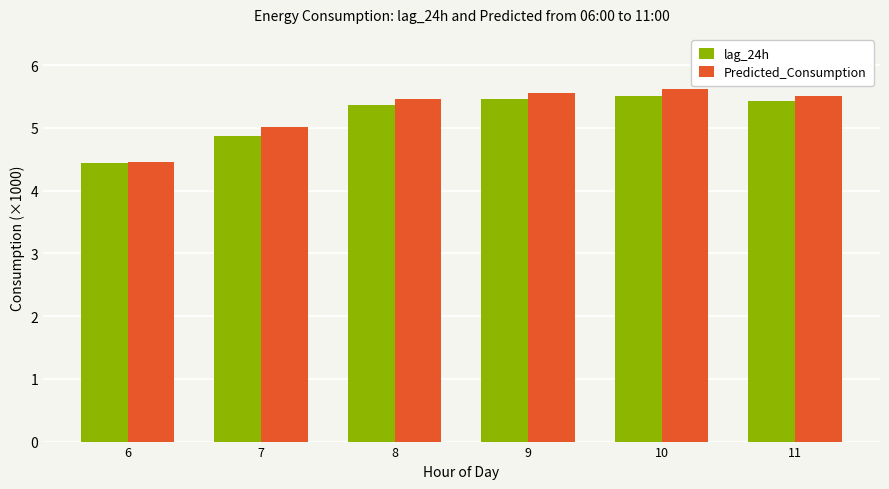

The value of lag_24h at 8 is 5.4. True or false?

True